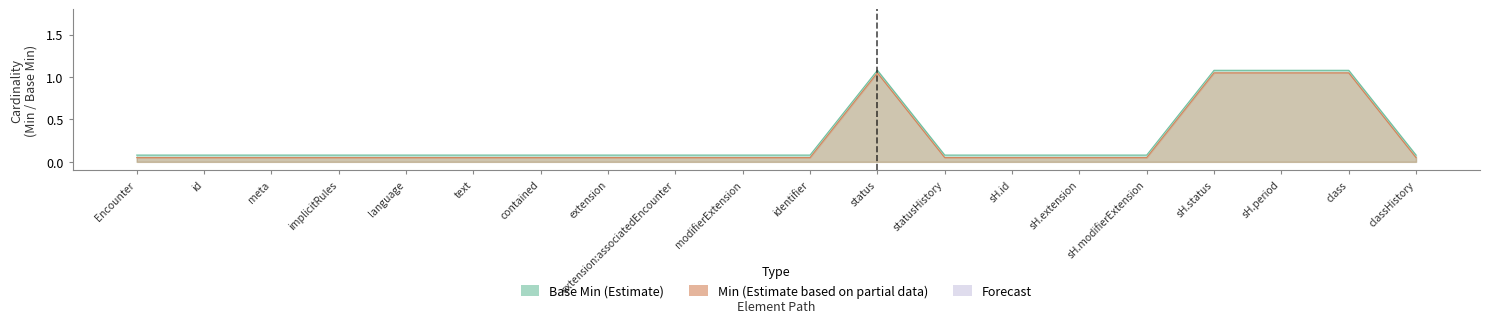

What is the average value of the Base Min series?

0.2